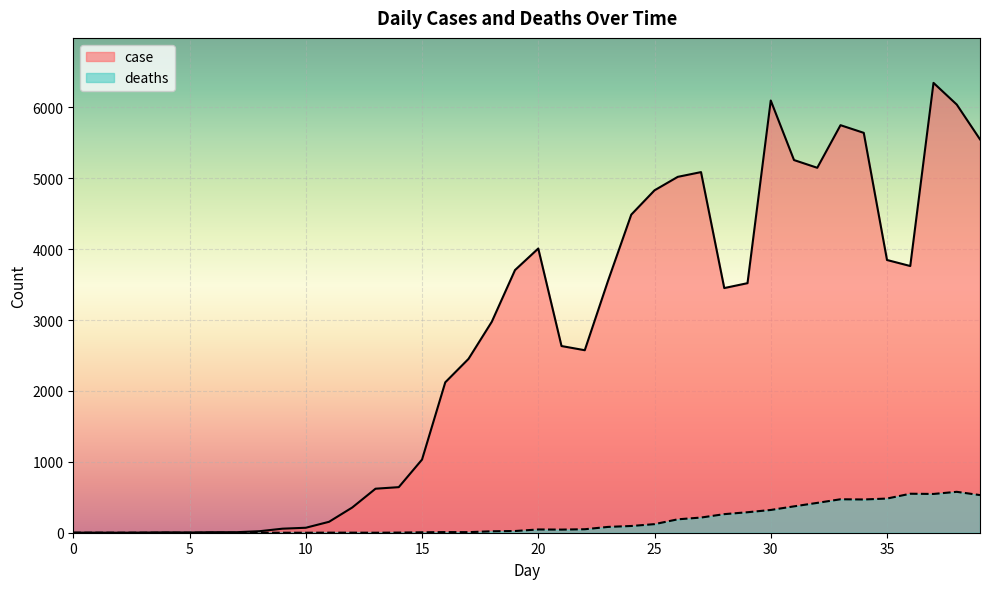

What value does the deaths series have at 27, to the nearest 100?

200